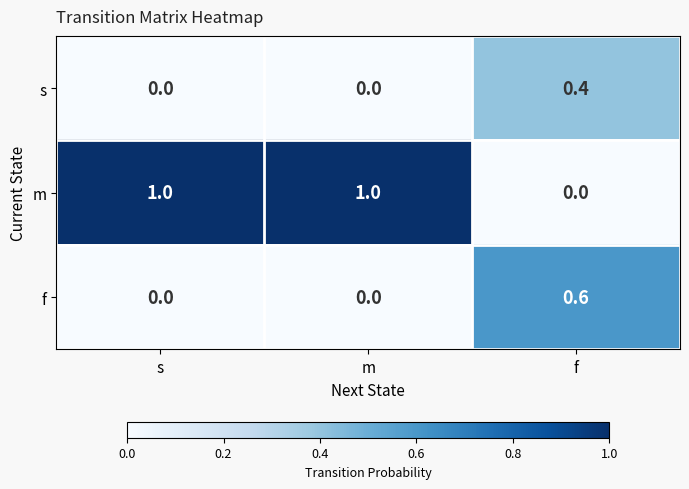

The value of f at f is 0.6. True or false?

True